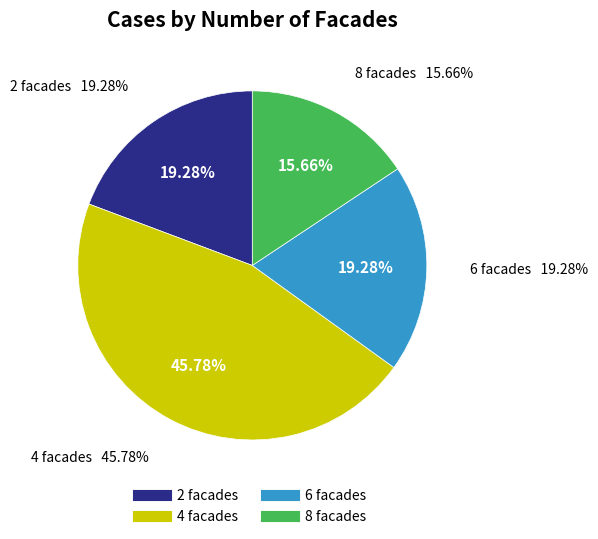

Is it true that 8 facades is 16% of the pie?

True